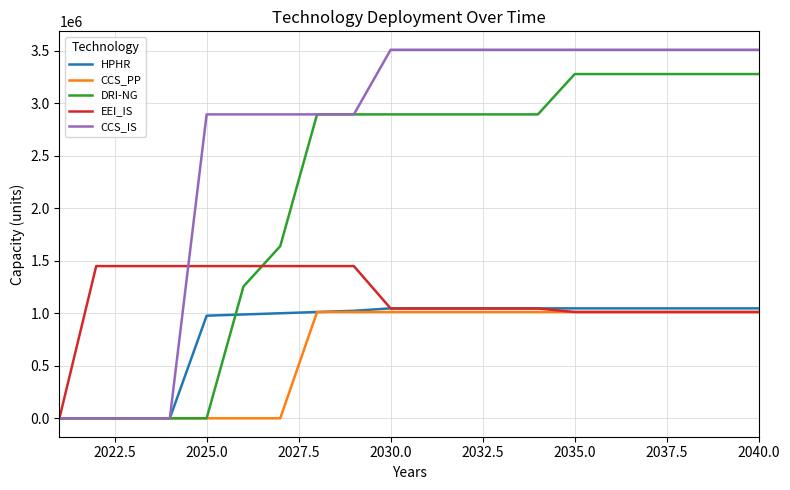

What is the maximum value shown in the chart?

3510683.4